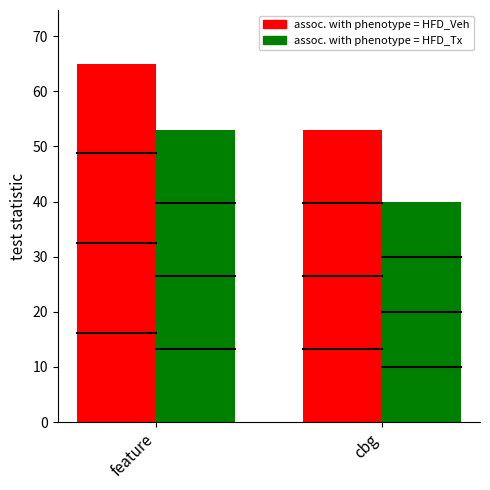

Is the value of assoc. with phenotype = HFD_Tx at cbg greater than the value of assoc. with phenotype = HFD_Veh at feature?

No